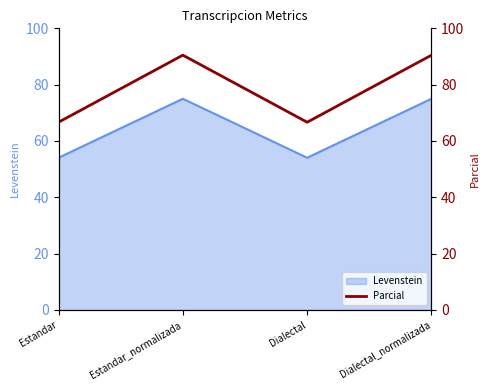

The chart shows a value of 29.2 at Estandar_normalizada. True or false?

False